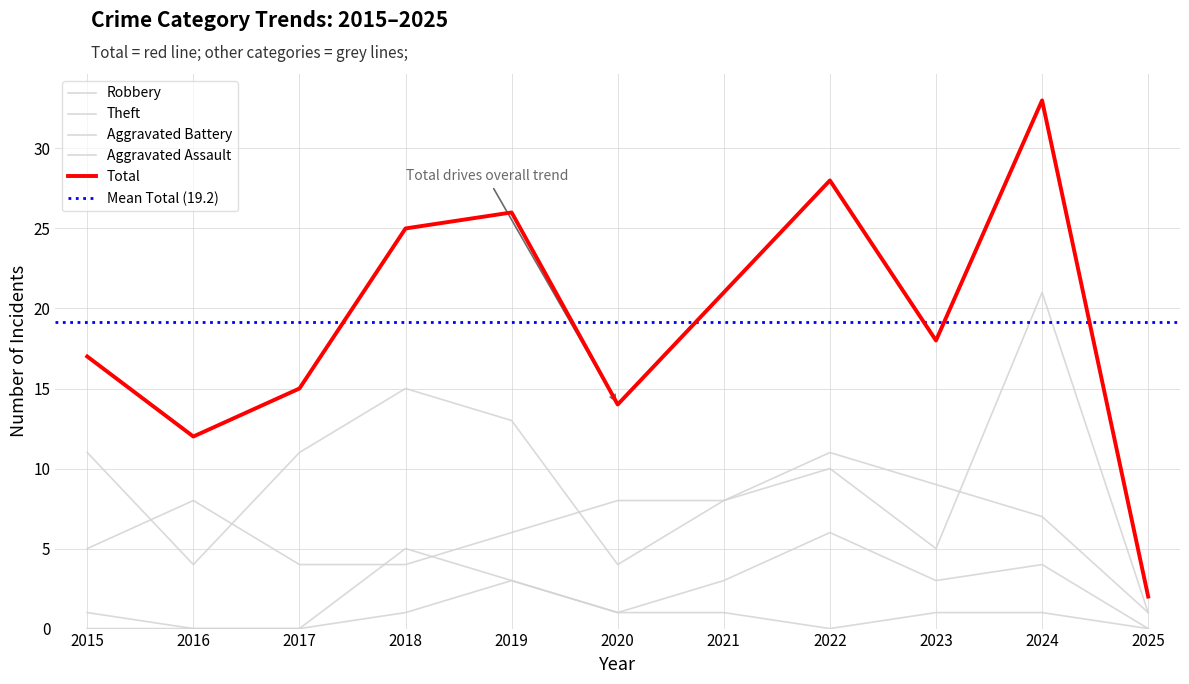

At 2015, list the series in order from largest to smallest.

Total, Theft, Robbery, Aggravated Battery, Aggravated Assault